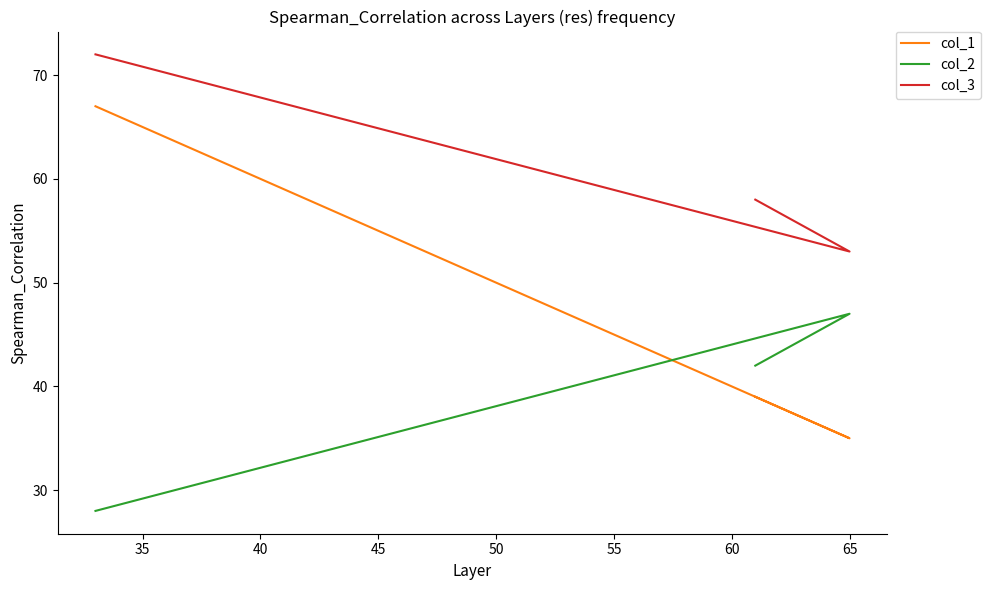

Is it true that col_3 equals 113 at 30?

False